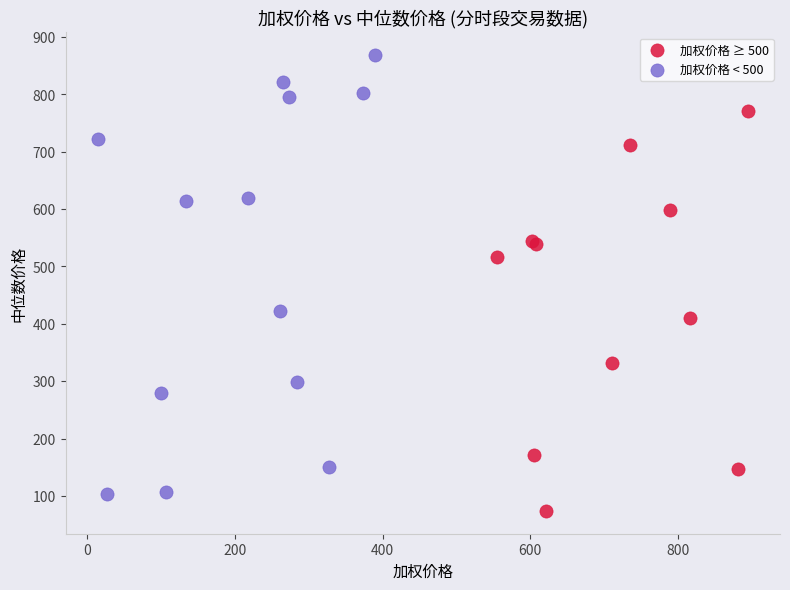

Which series reaches the maximum Y coordinate?

加权价格 < 500